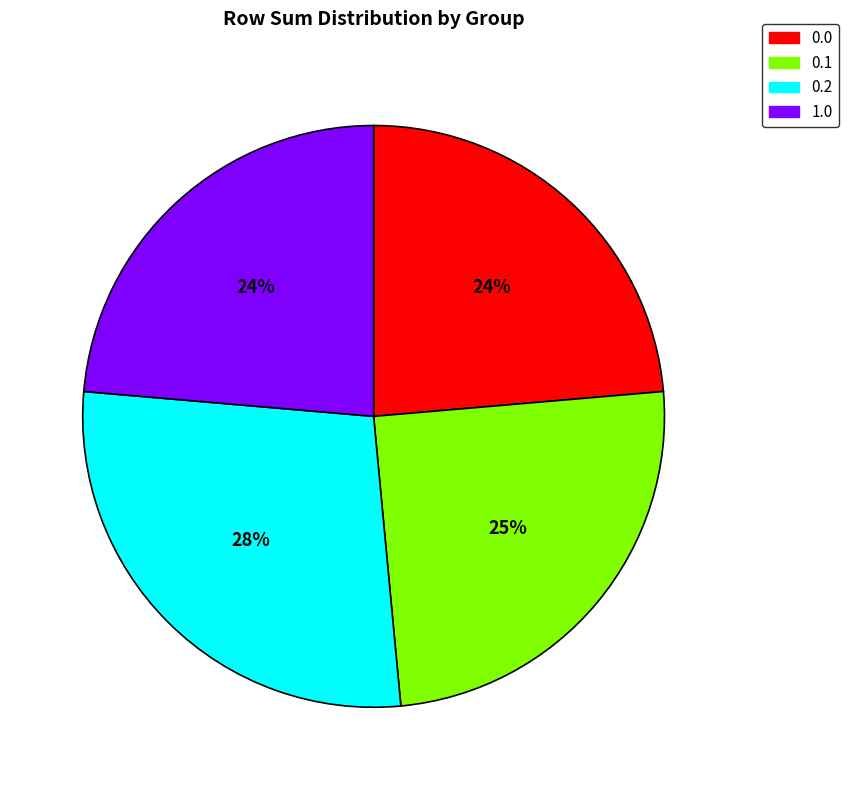

What is the largest slice in the pie chart?

0.2